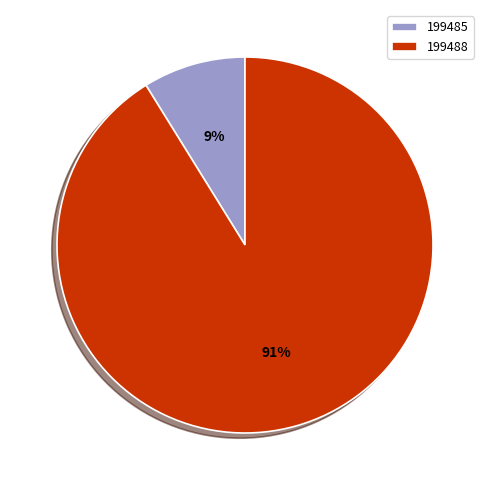

Between 199488 and 199485, which is larger?

199488